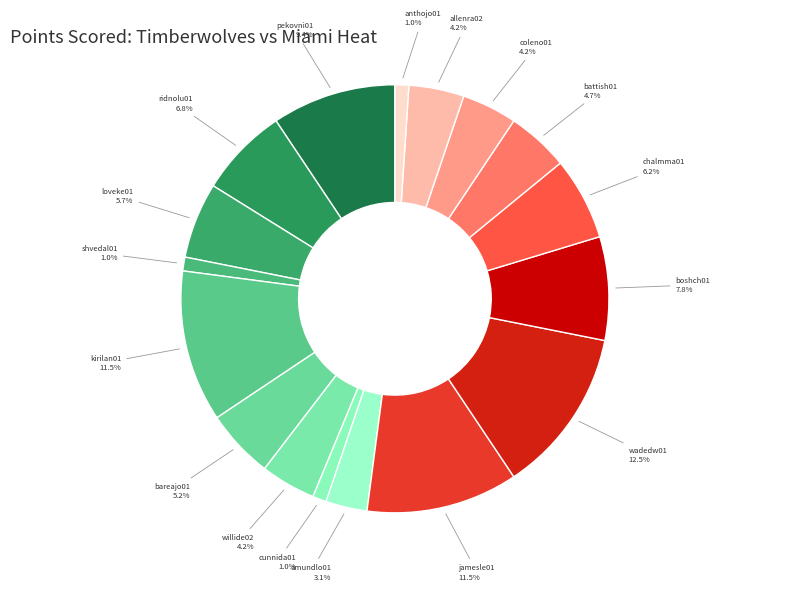

To the nearest percent, what percentage of the pie is loveke01?

6%